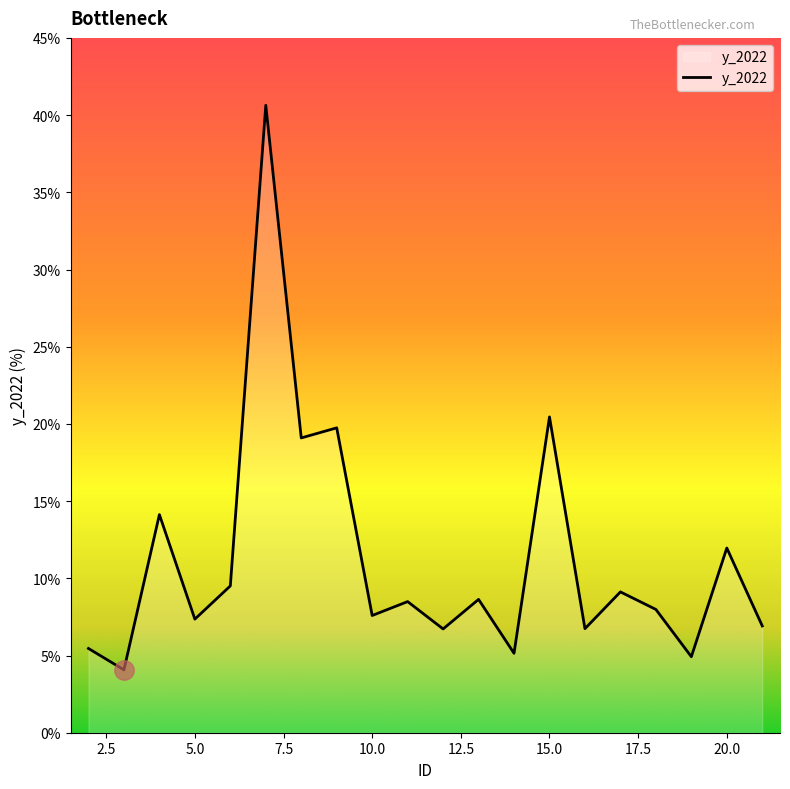

What is the maximum value shown in the chart?

40.6